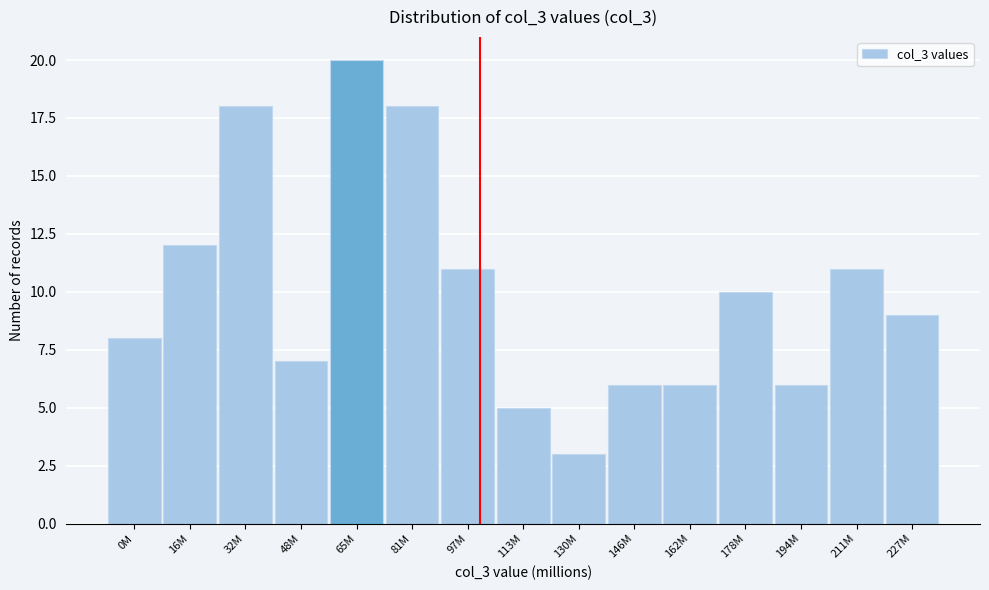

Reading left to right, what are all the values shown in this chart?

8	12	18	7	20	18	11	5	3	6	6	10	6	11	9